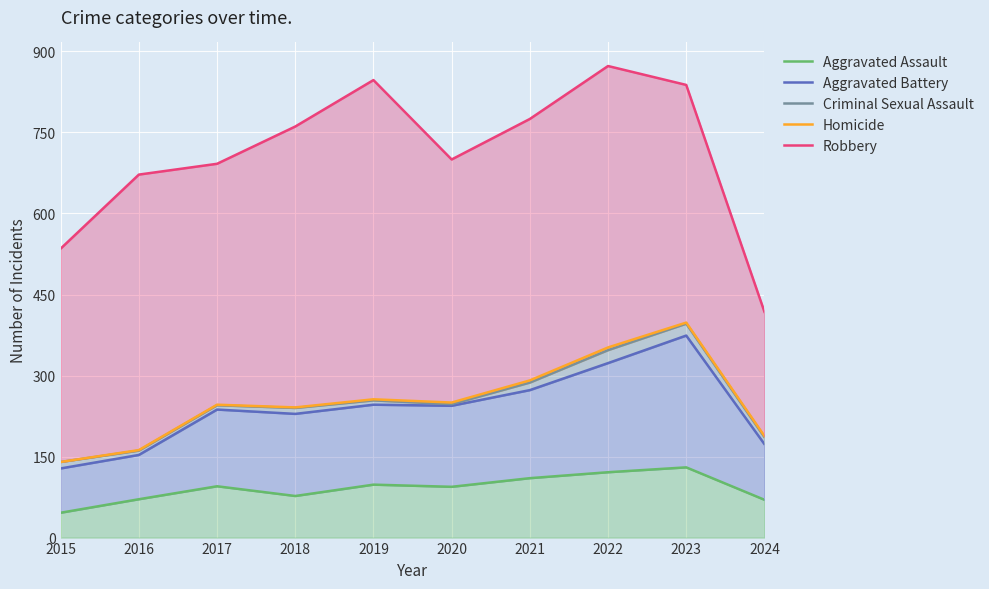

At which category does Homicide reach its first local peak?

2017